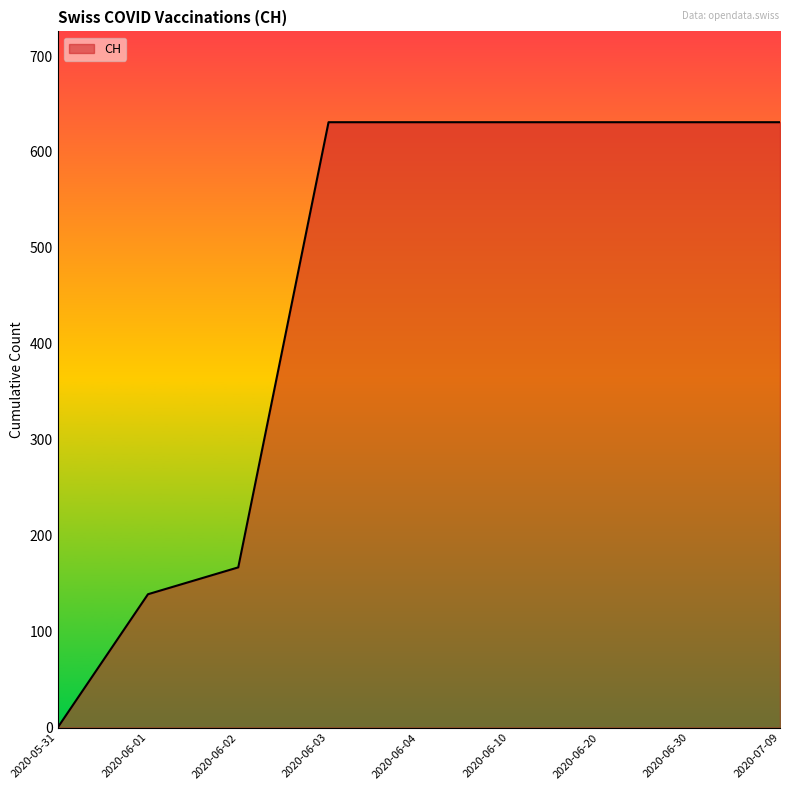

How many positive values are there?

8